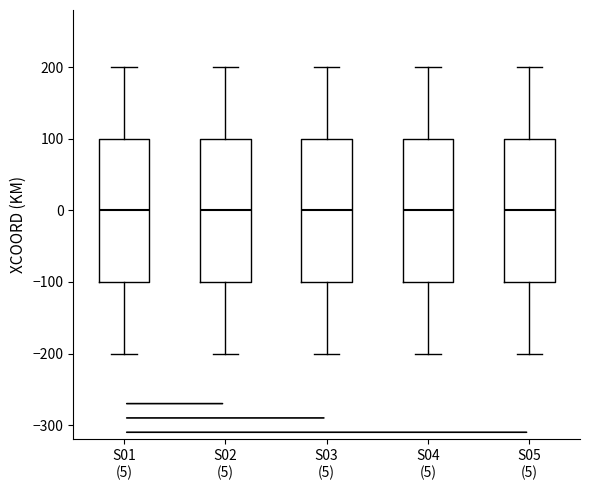

Where does the lower whisker of the box for S01 (5) end on the y-axis? The values are not printed on the chart, so give them approximately, as read against the axis.

-200